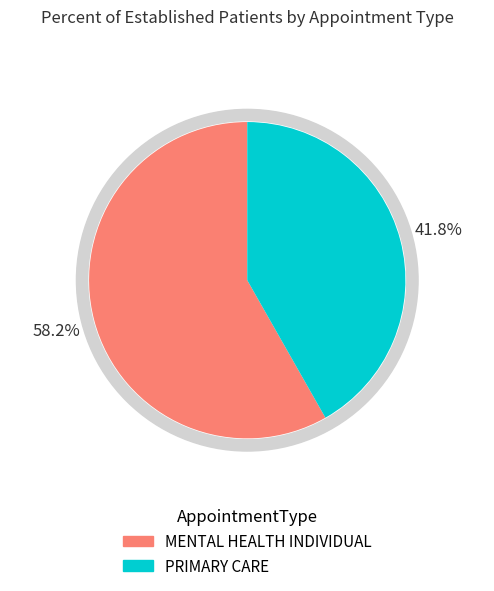

What is the largest slice in the pie chart?

MENTAL HEALTH INDIVIDUAL